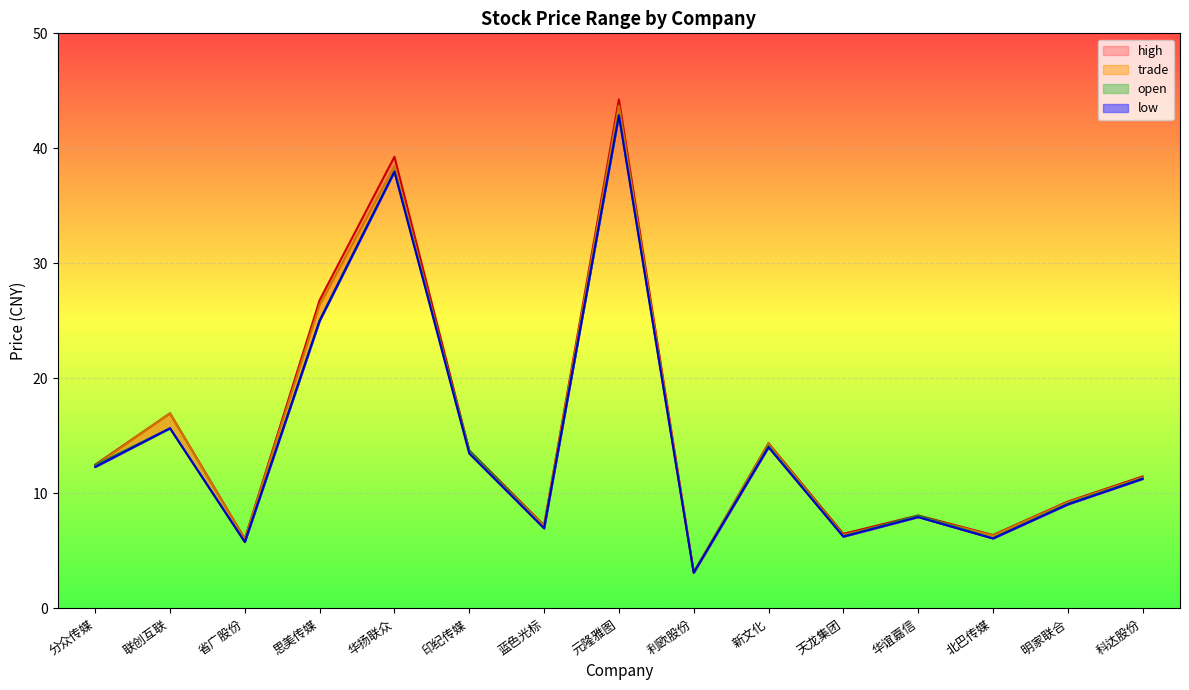

Which series changed the most between 天龙集团 and 华谊嘉信?

open